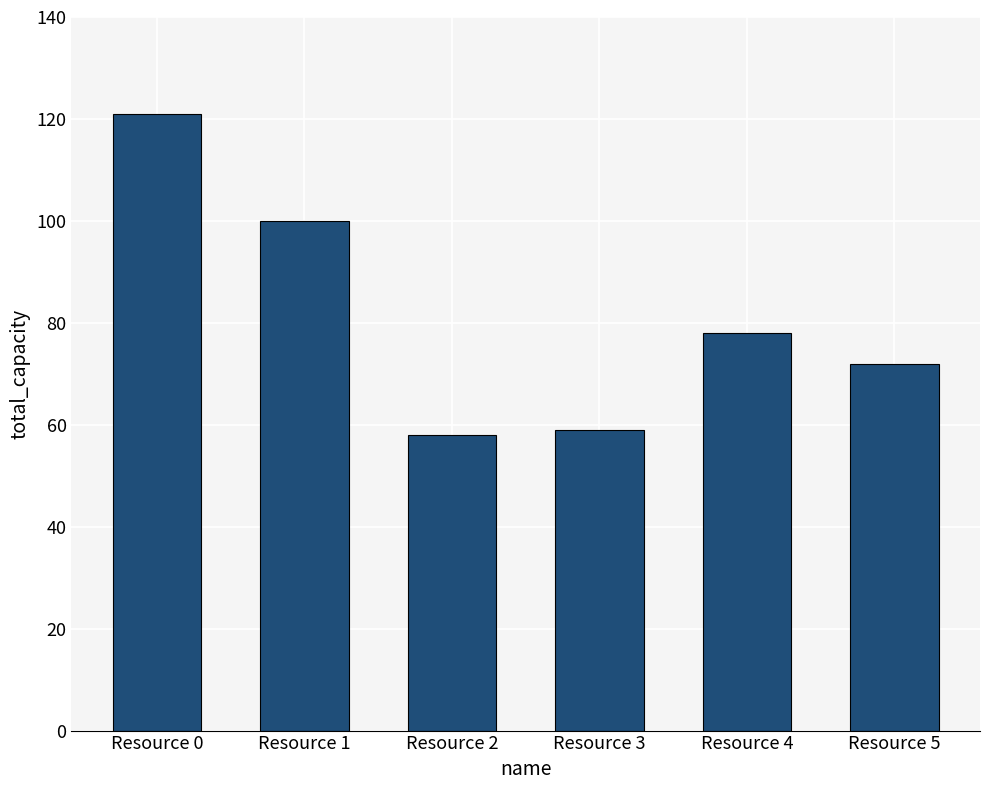

True or false: the data shows 121 at Resource 0.

True